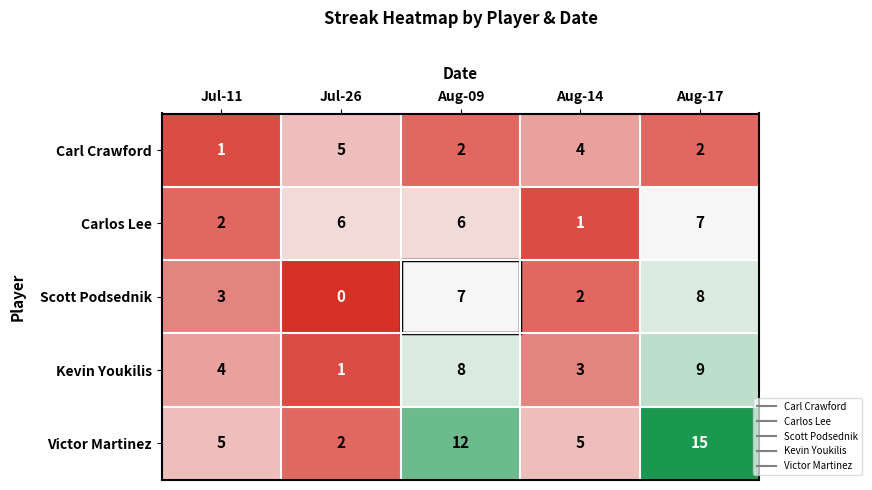

The Carl Crawford series shows 2 at Aug-09. True or false?

True